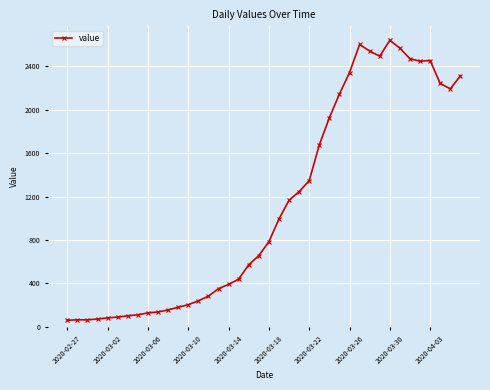

True or false: there are more than 0 points higher than both neighbors.

True